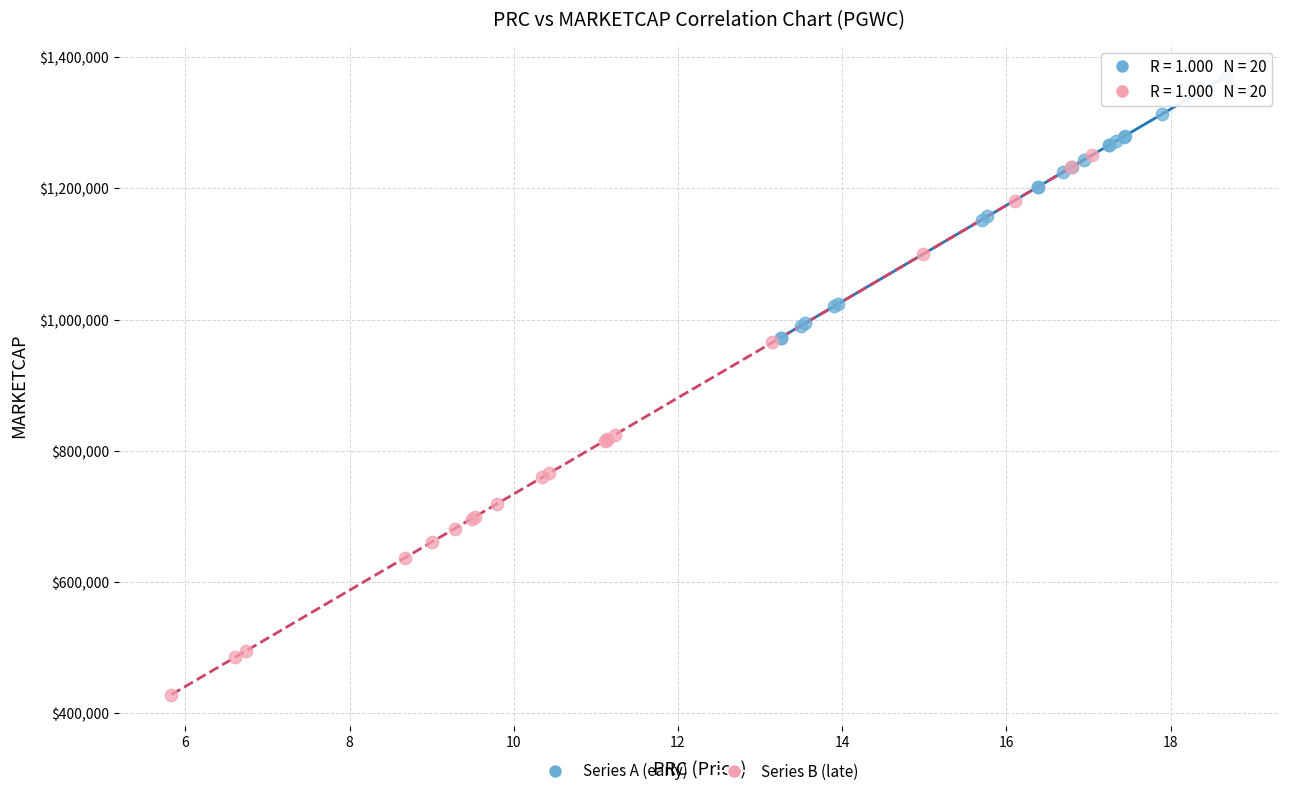

Which series has the widest spread of Y values?

Series B (late)